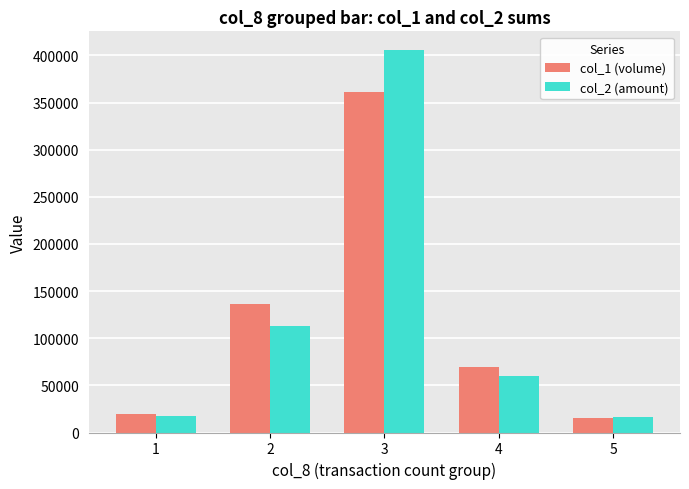

Which series has the largest range (max minus min)?

col_2 (amount)